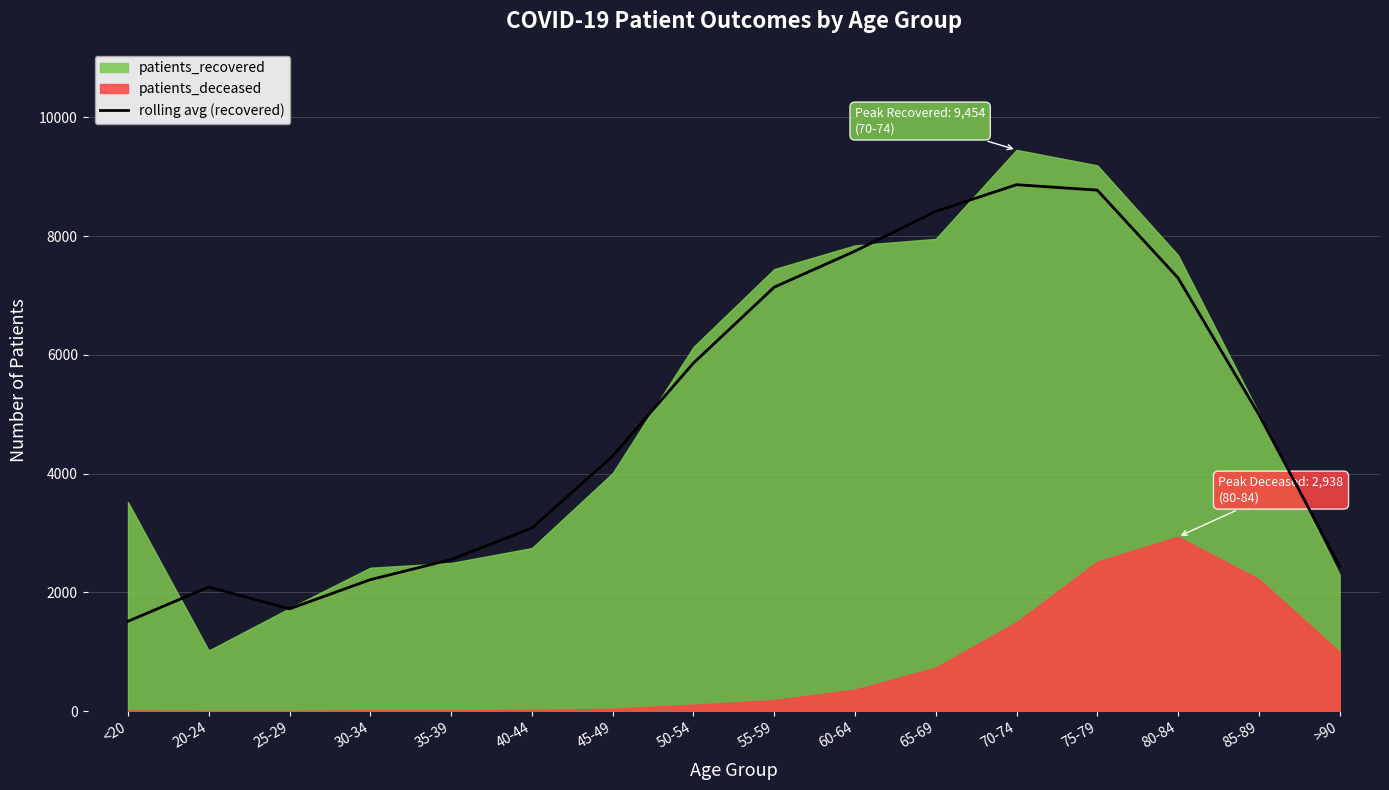

What is the minimum value for rolling avg (recovered)?

1514.0